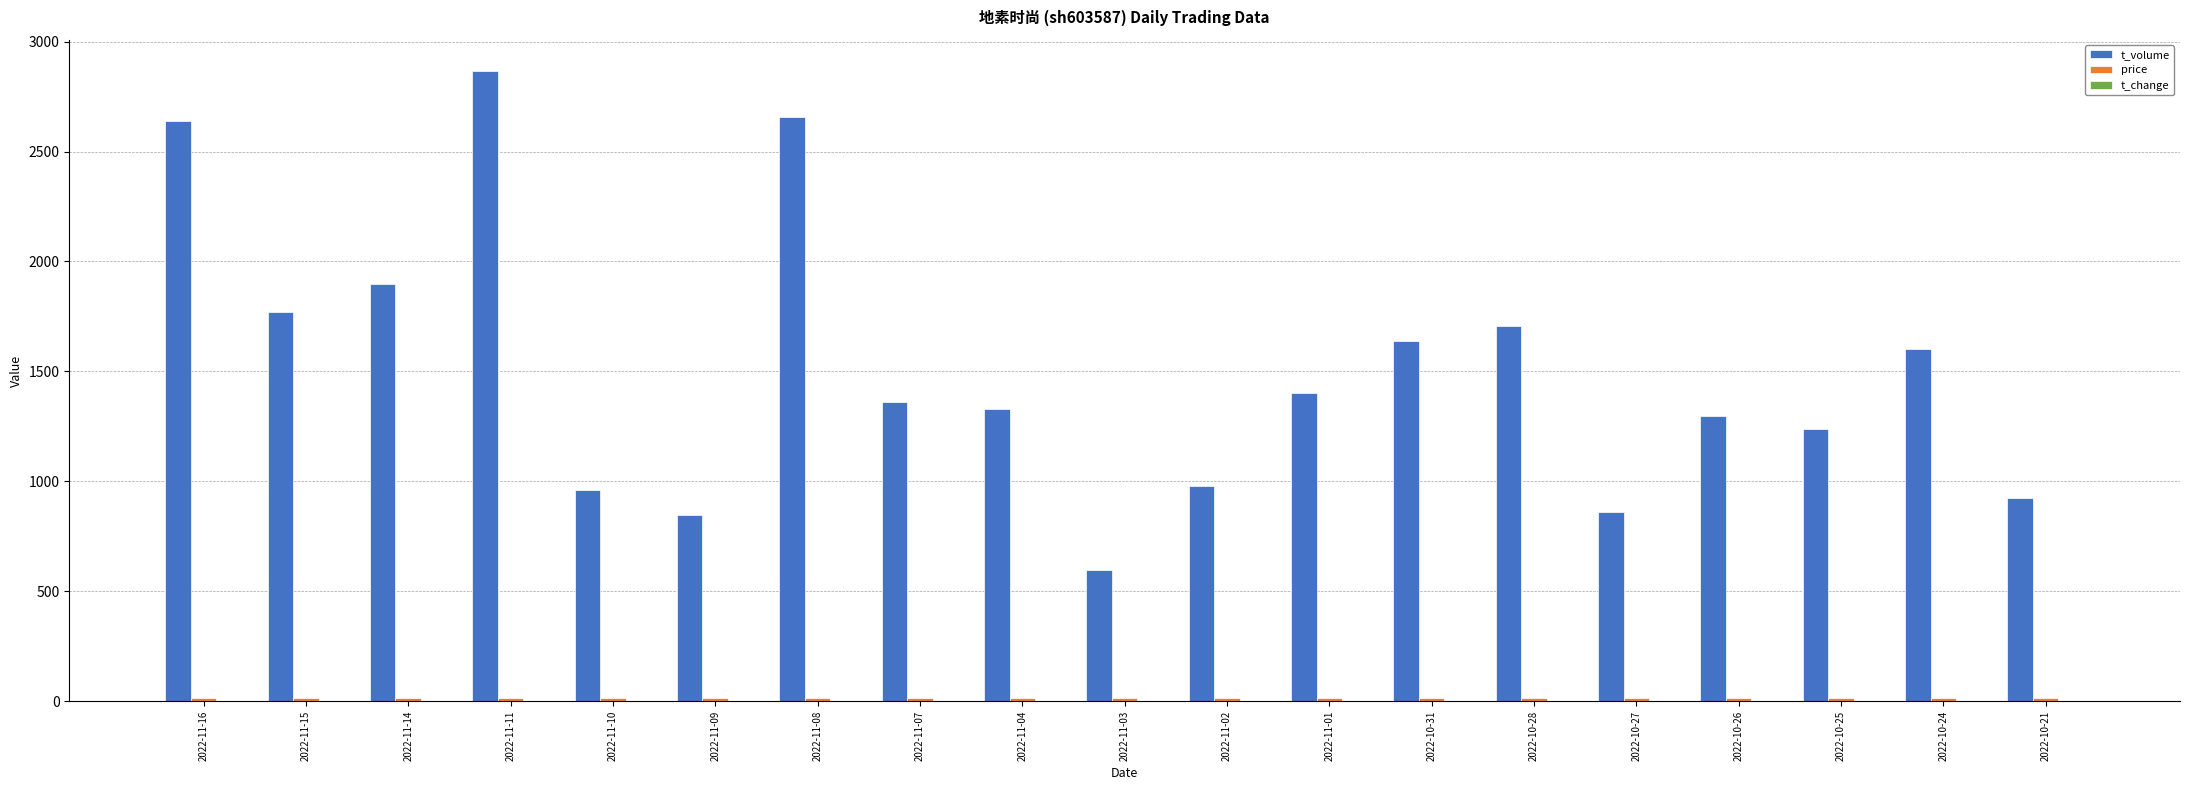

Between 2022-11-16 and 2022-11-10, which series saw the biggest shift?

t_volume